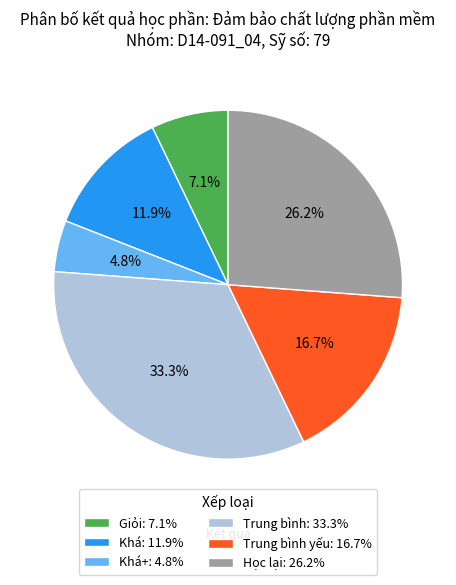

Which category has the smallest portion of the pie?

Khá+: 4.8%